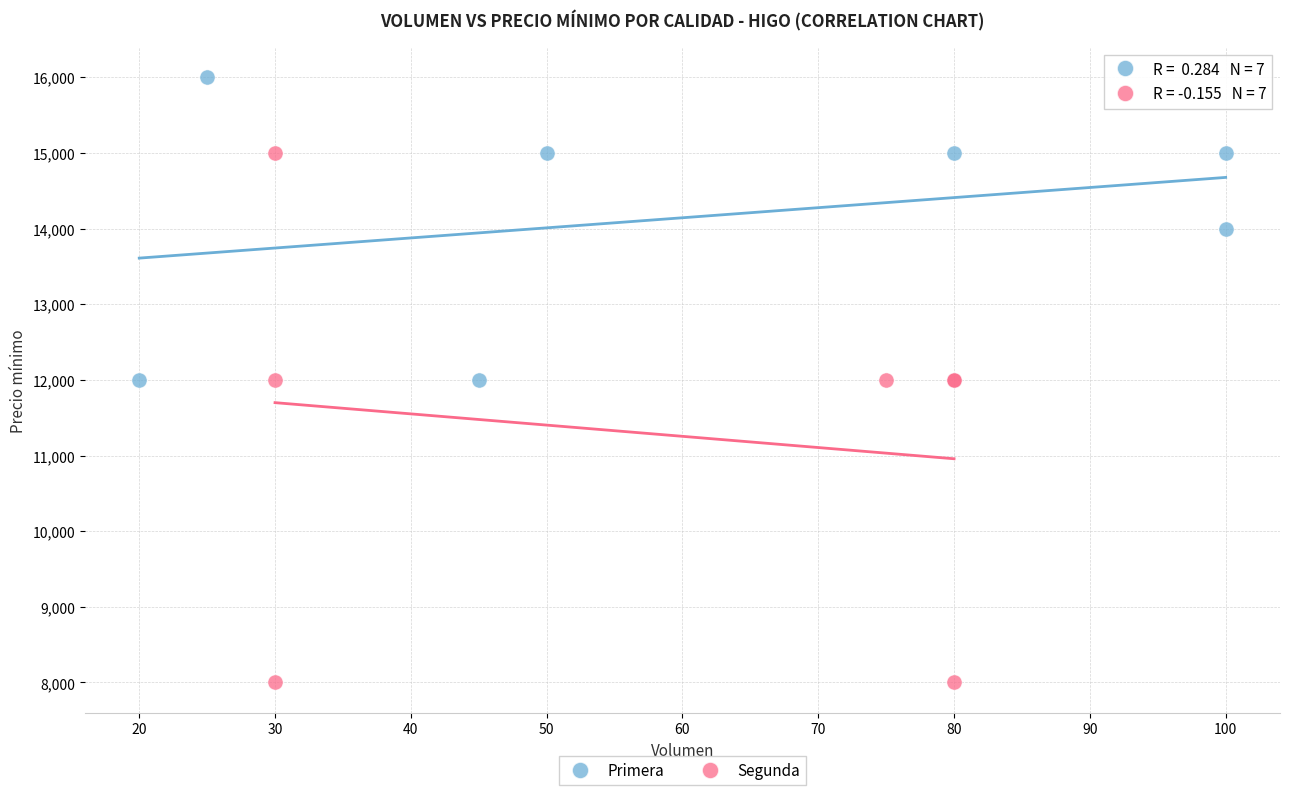

Which series has the widest spread of Y values?

Segunda